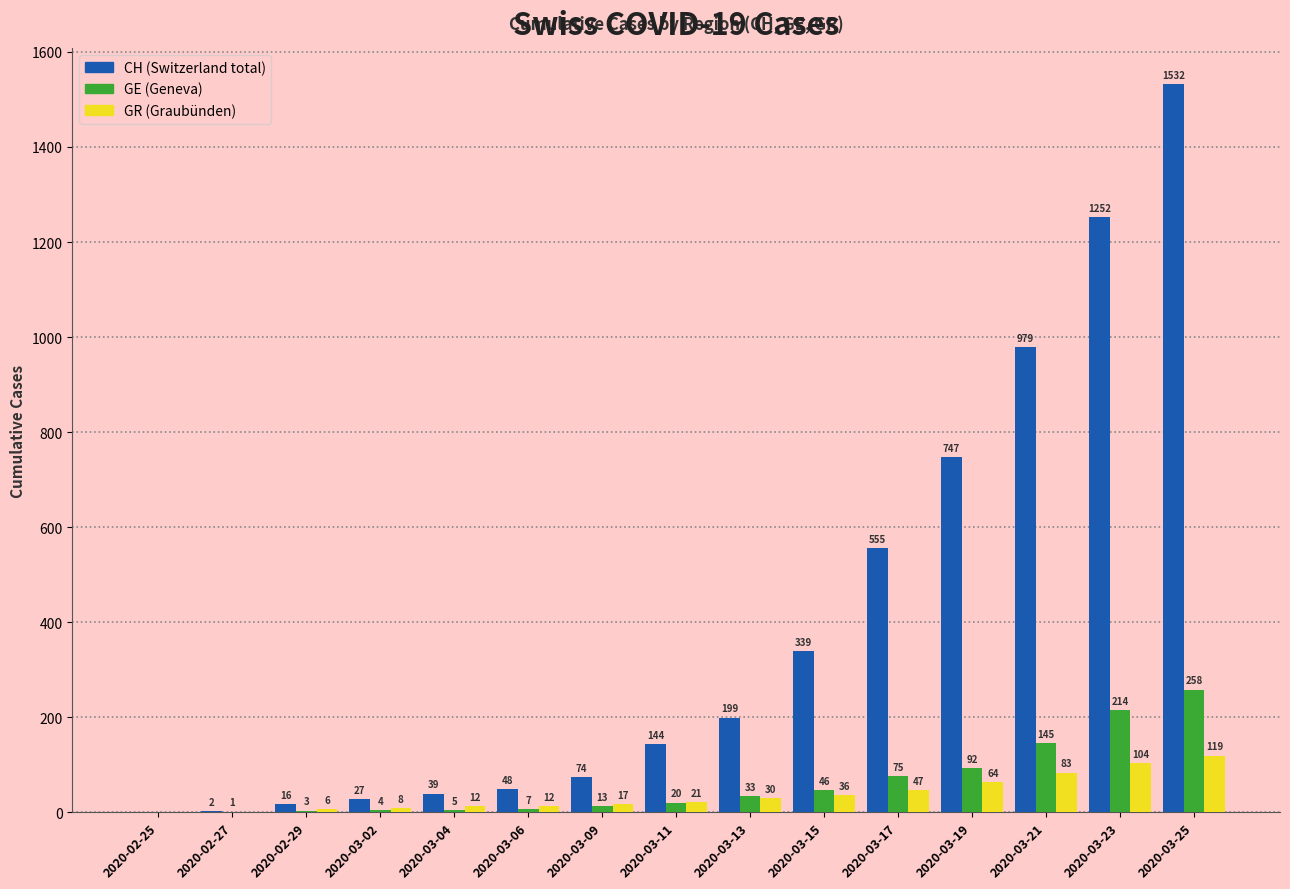

At which category is the sum across all series the highest?

2020-03-25